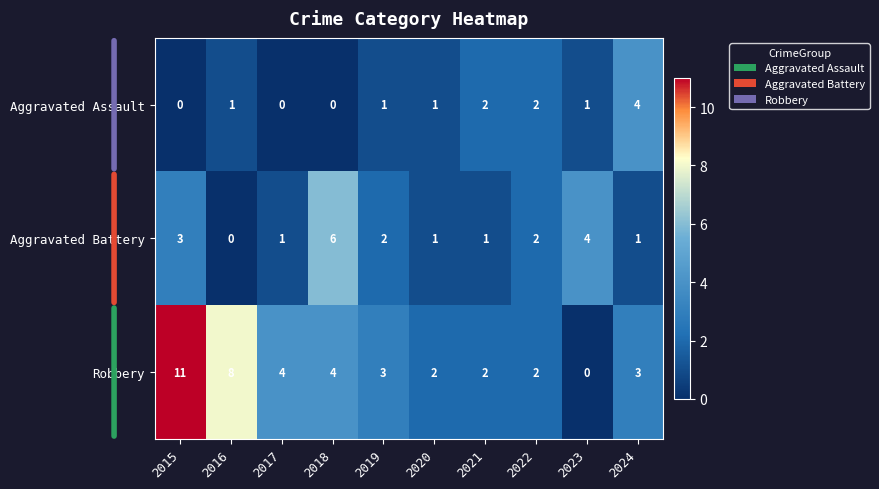

Reading left to right, what are all the values shown in this chart?

Aggravated Assault: 0	1	0	0	1	1	2	2	1	4
Aggravated Battery: 3	0	1	6	2	1	1	2	4	1
Robbery: 11	8	4	4	3	2	2	2	0	3